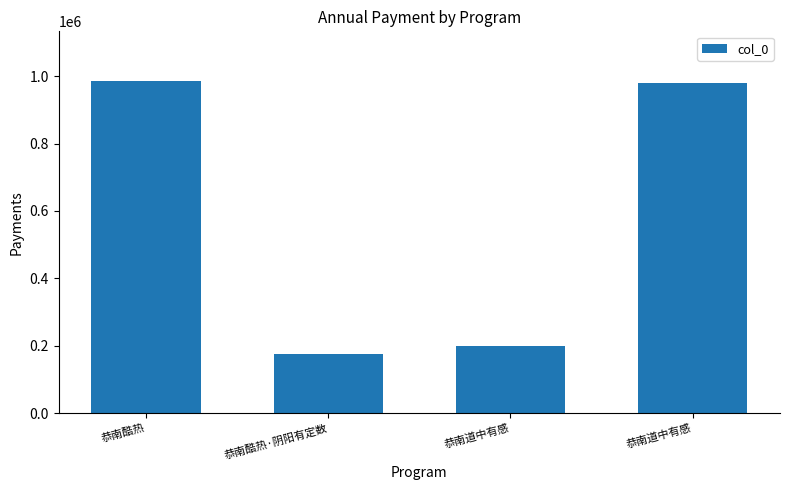

What is the minimum value shown in the chart?

174528